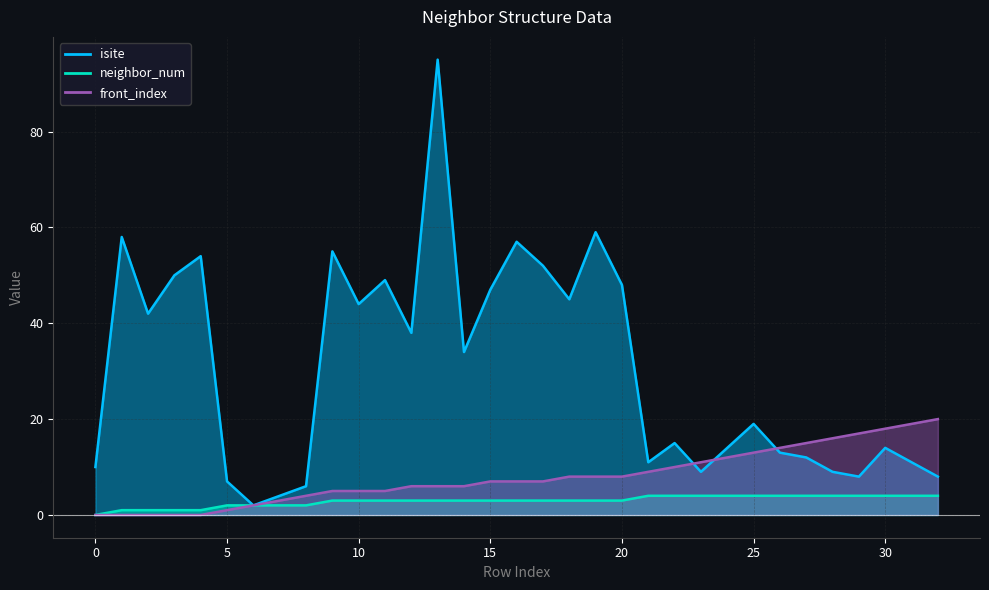

What is the sum of the neighbor_num values at 22 and 16?

7